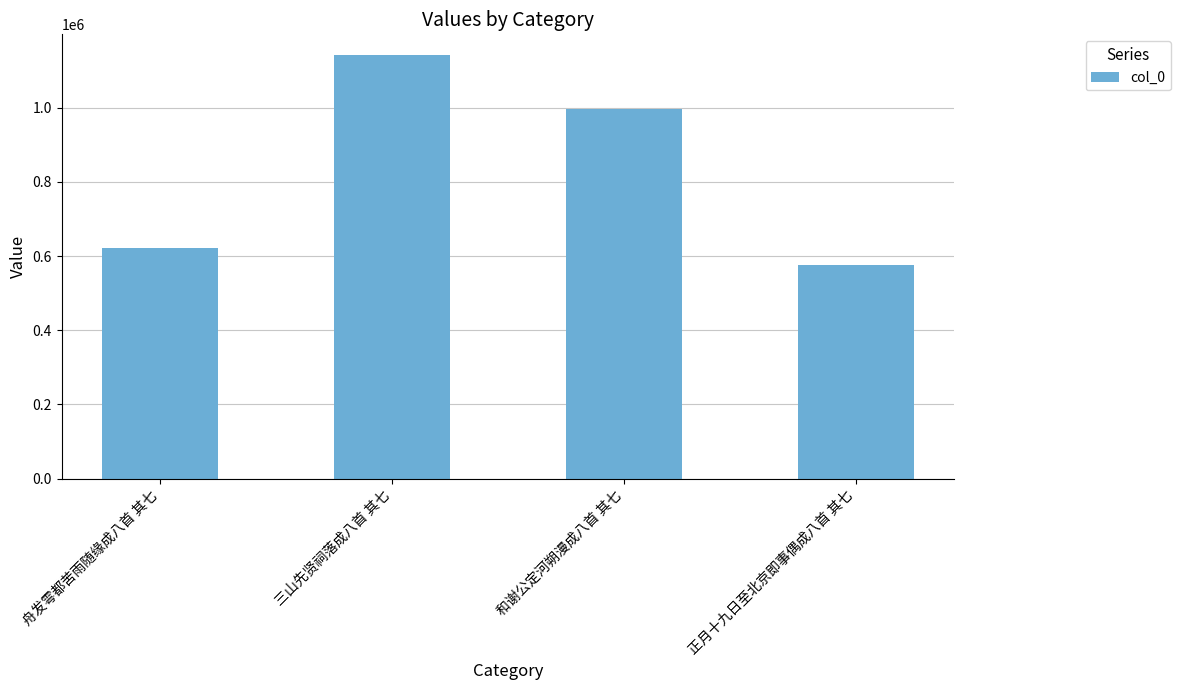

Between 舟发雩都苦雨随缘成八首 其七 and 和谢公定河朔漫成八首 其七, which is larger?

和谢公定河朔漫成八首 其七